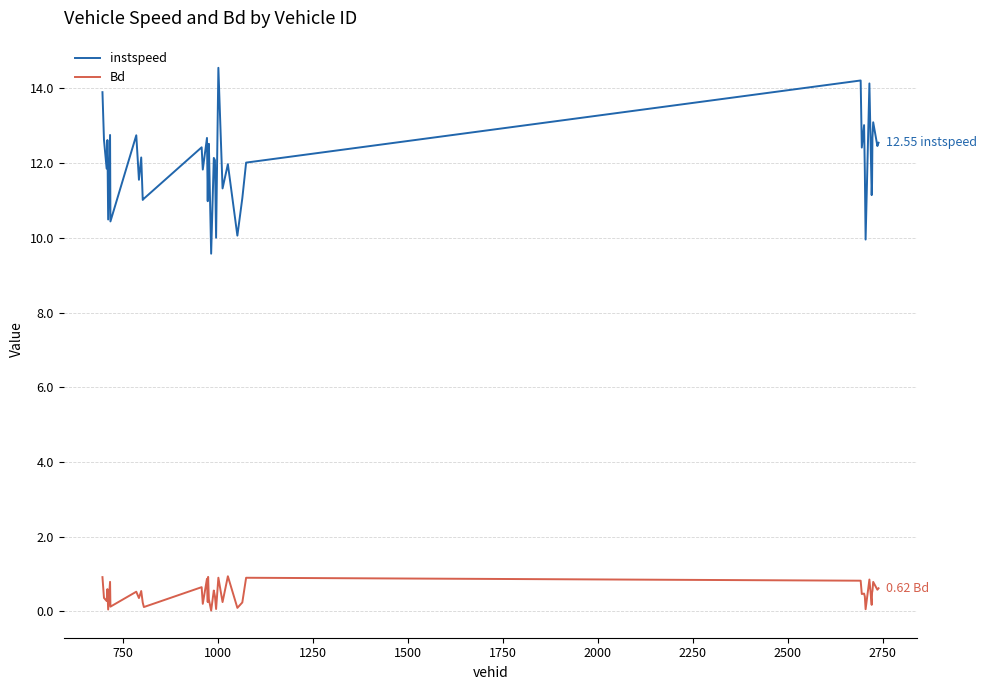

Which series has the largest total across all categories?

instspeed